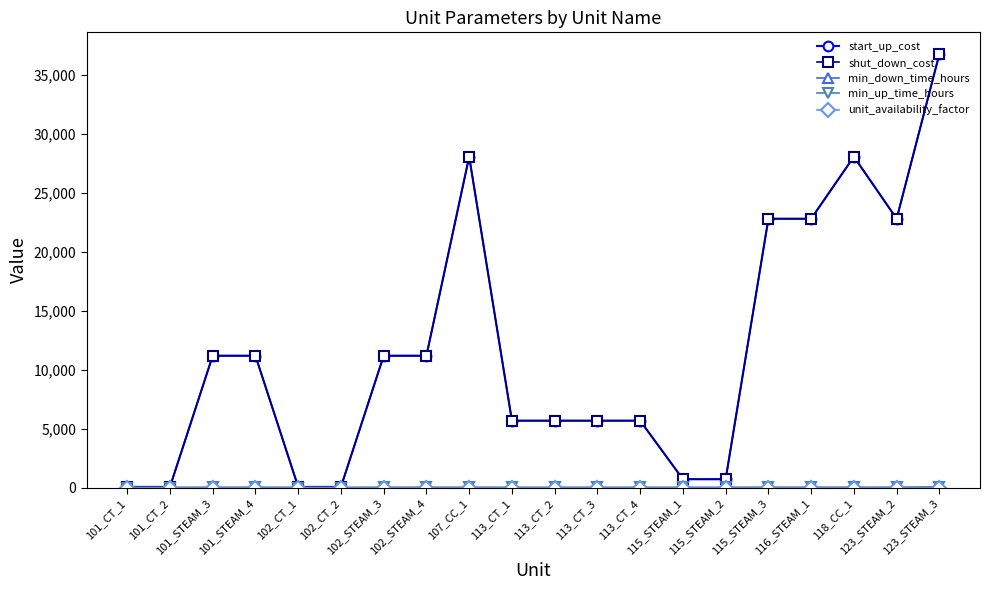

Is this an area chart (filled region under the line)?

No